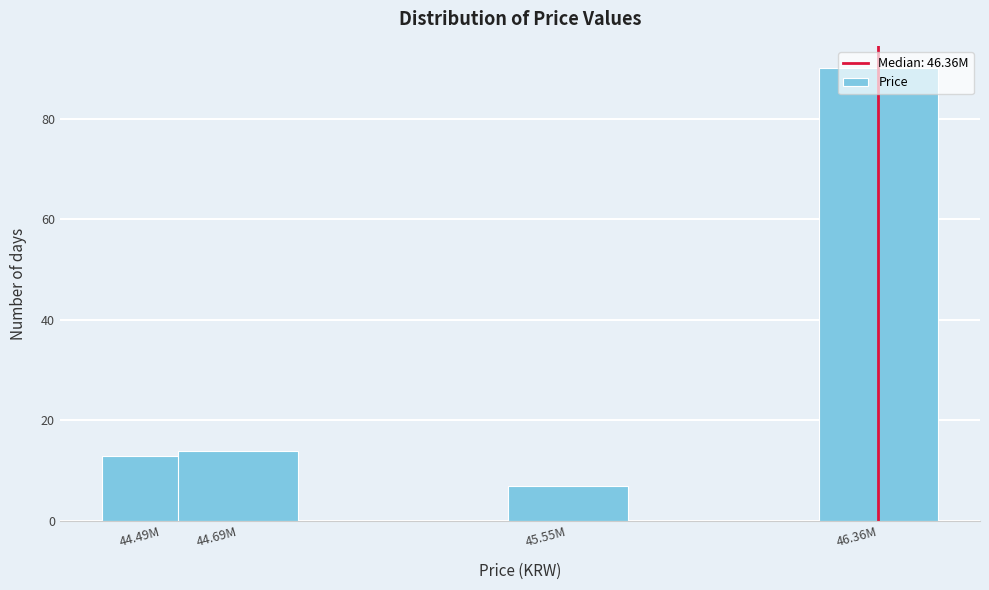

Between 45.55M and 44.49M, which is larger?

44.49M